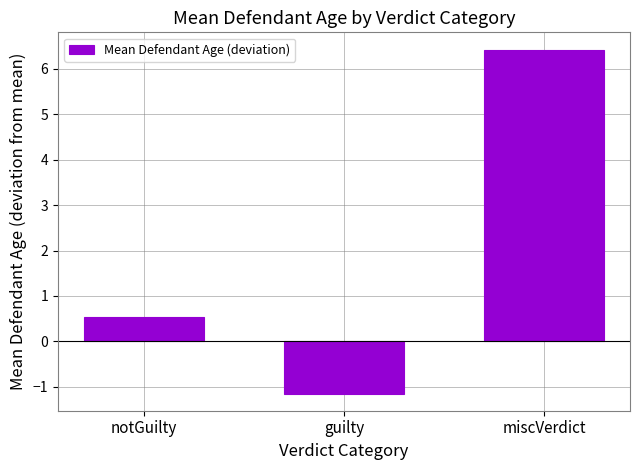

What position from the right is notGuilty?

3